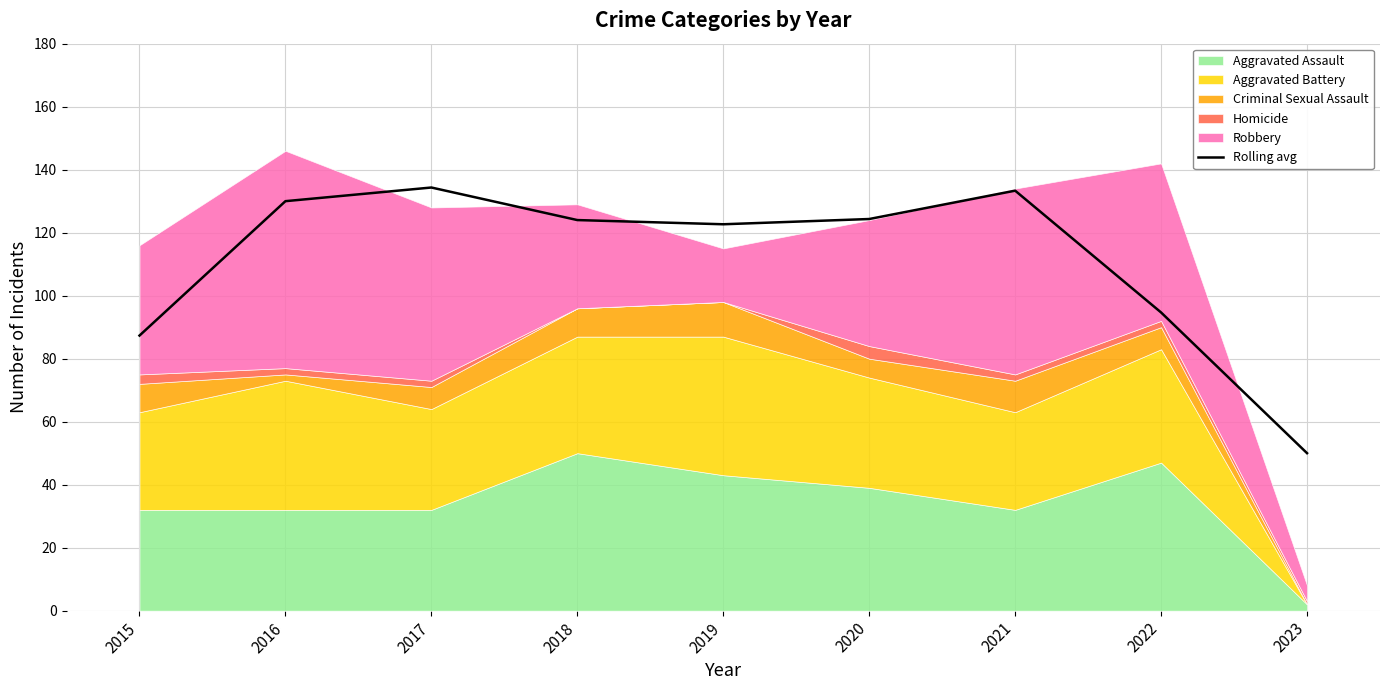

Does the chart have visible grid lines?

Yes